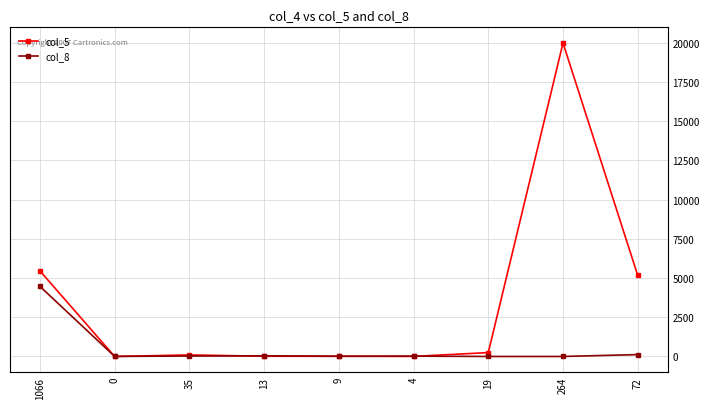

Rank the series by their average value, from highest to lowest.

col_5, col_8